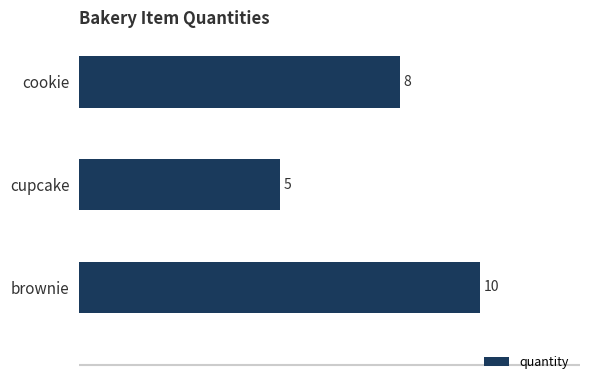

What is the approximate value at cupcake?

5